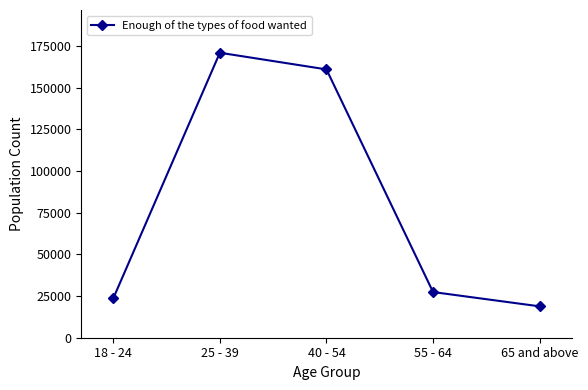

At which label does the data first exceed 27388?

25 - 39